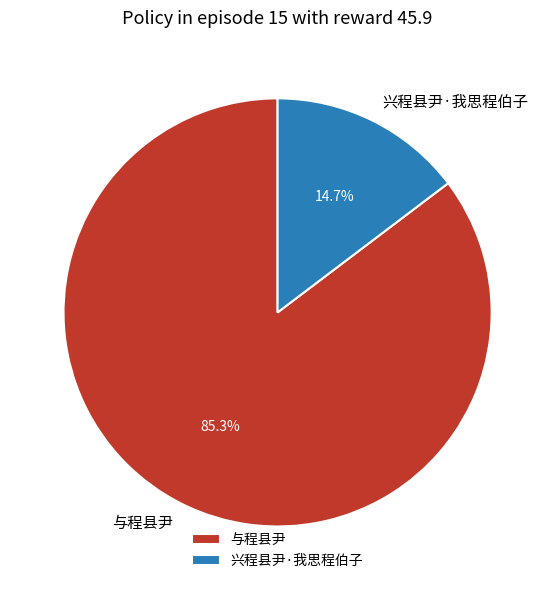

What is the largest slice in the pie chart?

与程县尹